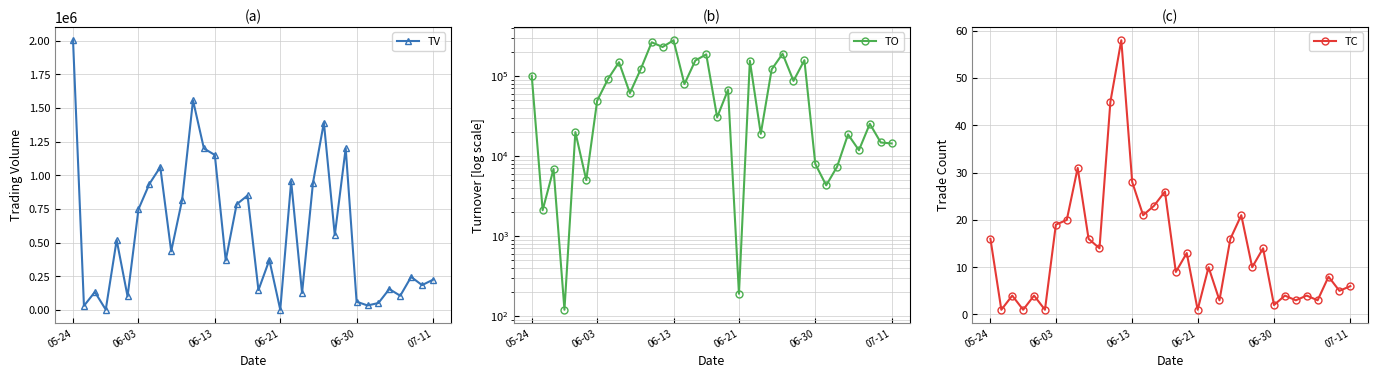

True or false: TO and TV intersect in this chart.

False